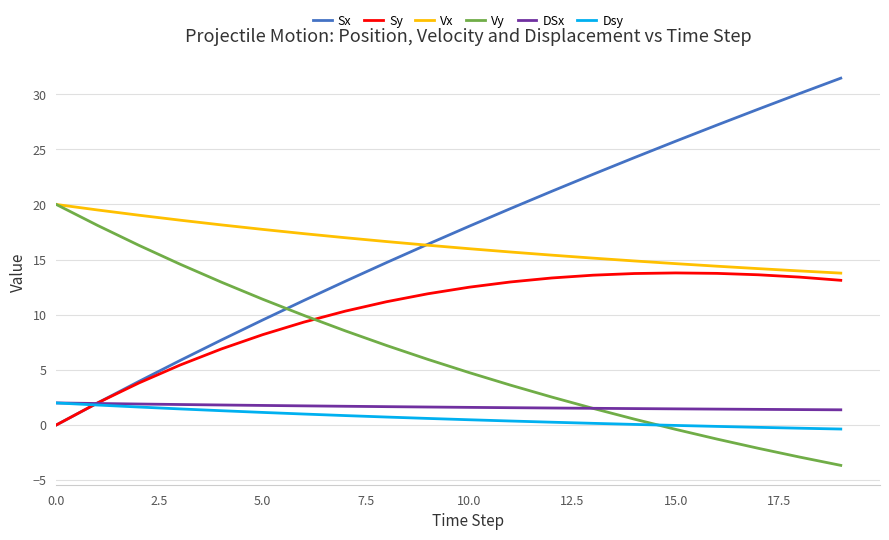

Which series has the widest spread of values?

Sx